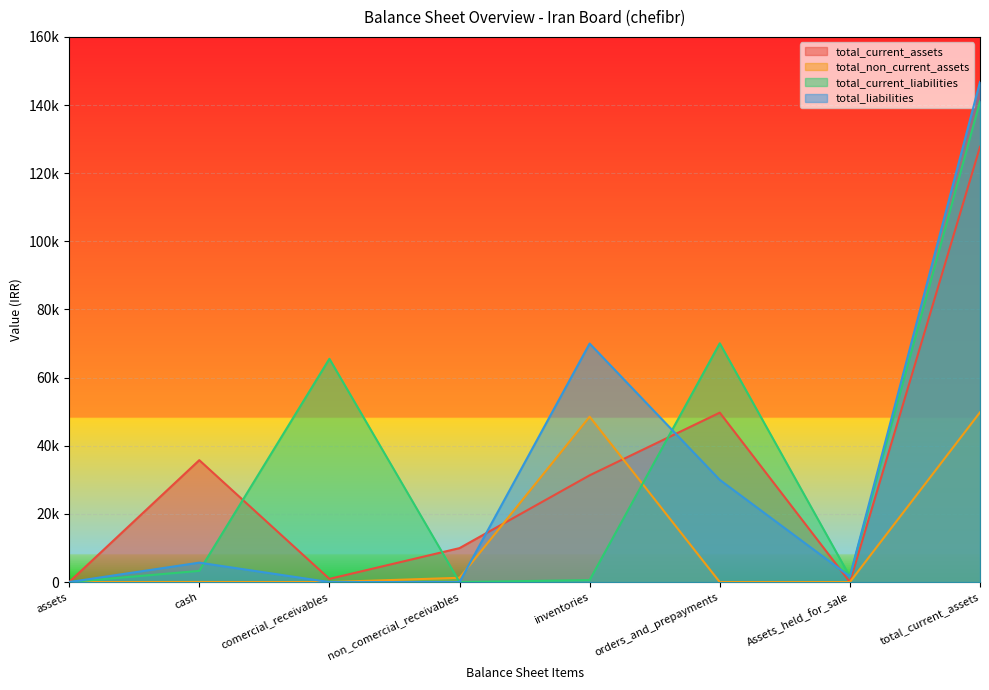

Where is the first local maximum for total_current_assets?

cash